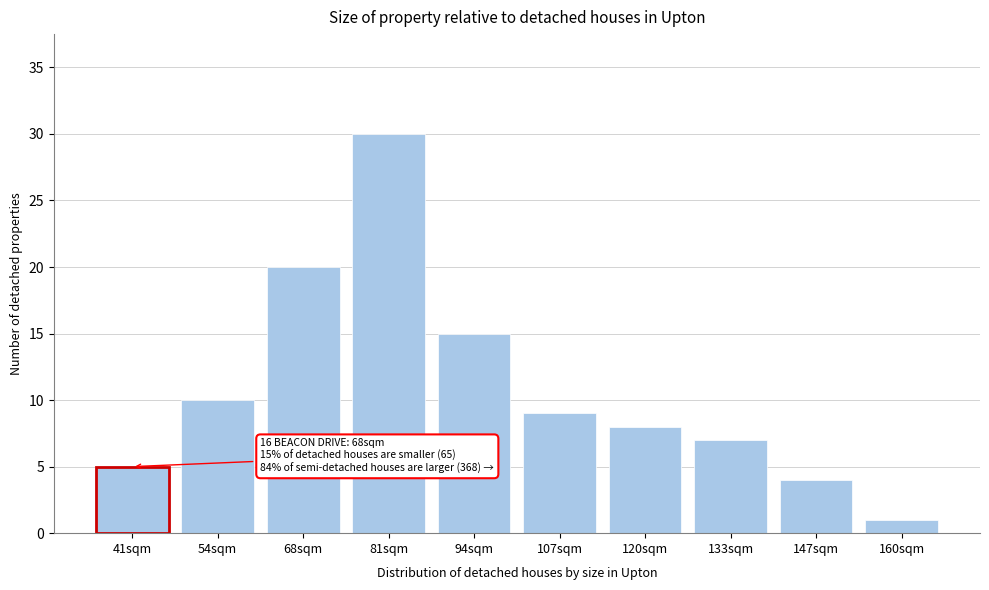

Reading right to left, list all the values displayed in this chart.

160sqm=1	147sqm=4	133sqm=7	120sqm=8	107sqm=9	94sqm=15	81sqm=30	68sqm=20	54sqm=10	41sqm=5